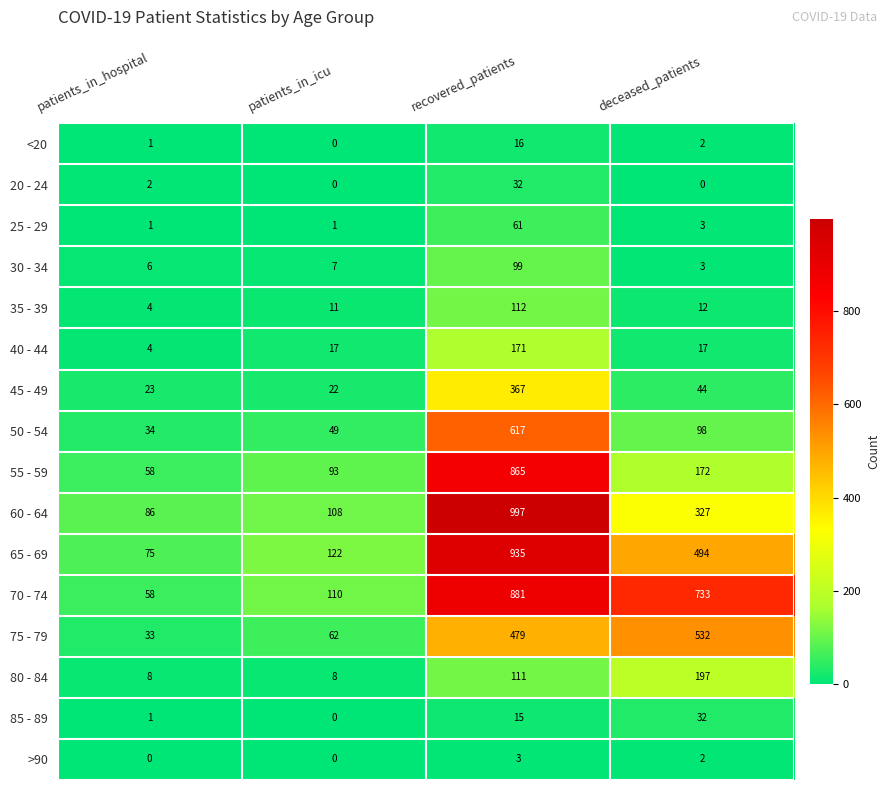

The 55 - 59 series shows 93 at patients_in_icu. True or false?

True